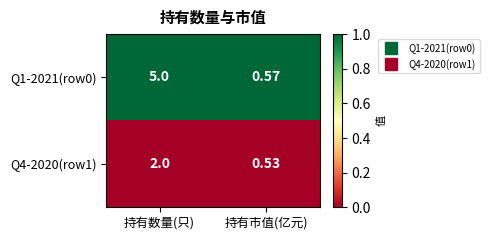

Rank the series by their average value, from lowest to highest.

Q4-2020(row1), Q1-2021(row0)